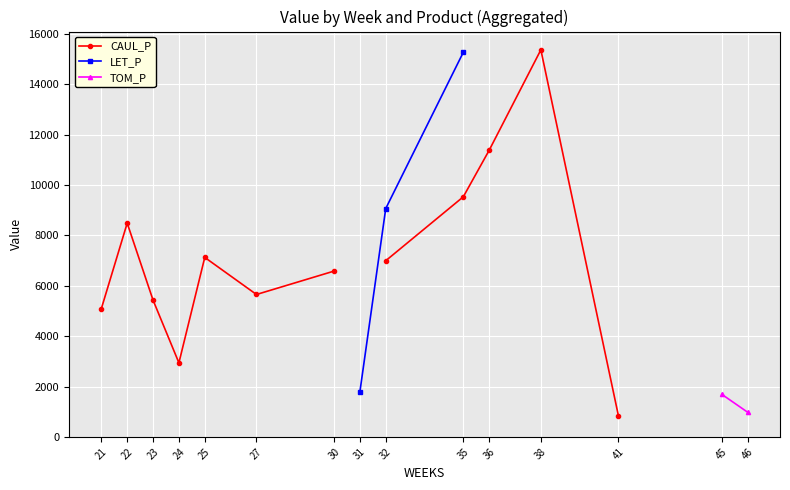

Is it true that CAUL_P equals 3341.7 at 30?

False